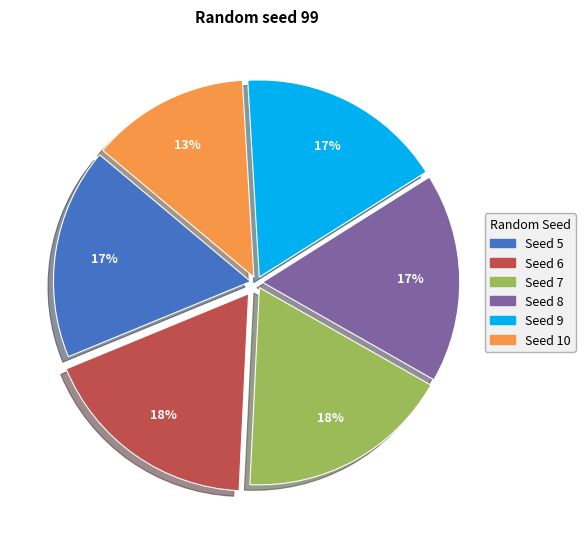

To the nearest percent, what is the average slice percentage?

17%